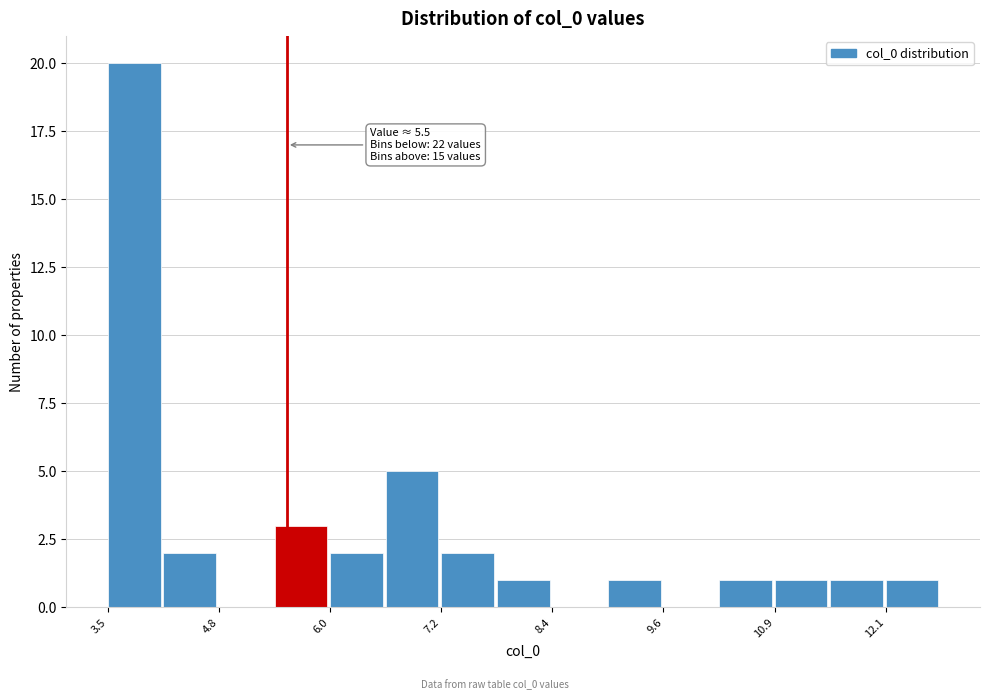

Read against the x-axis, roughly where is the centre of the tallest bar?

3.8